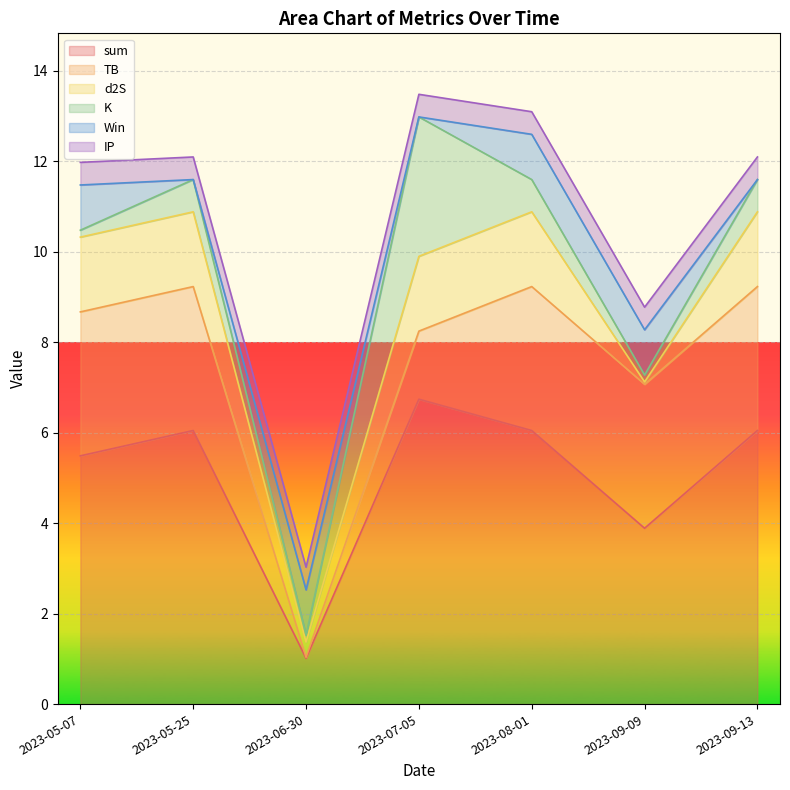

Rank the series by their maximum value, from highest to lowest.

sum, TB, K, d2S, Win, IP